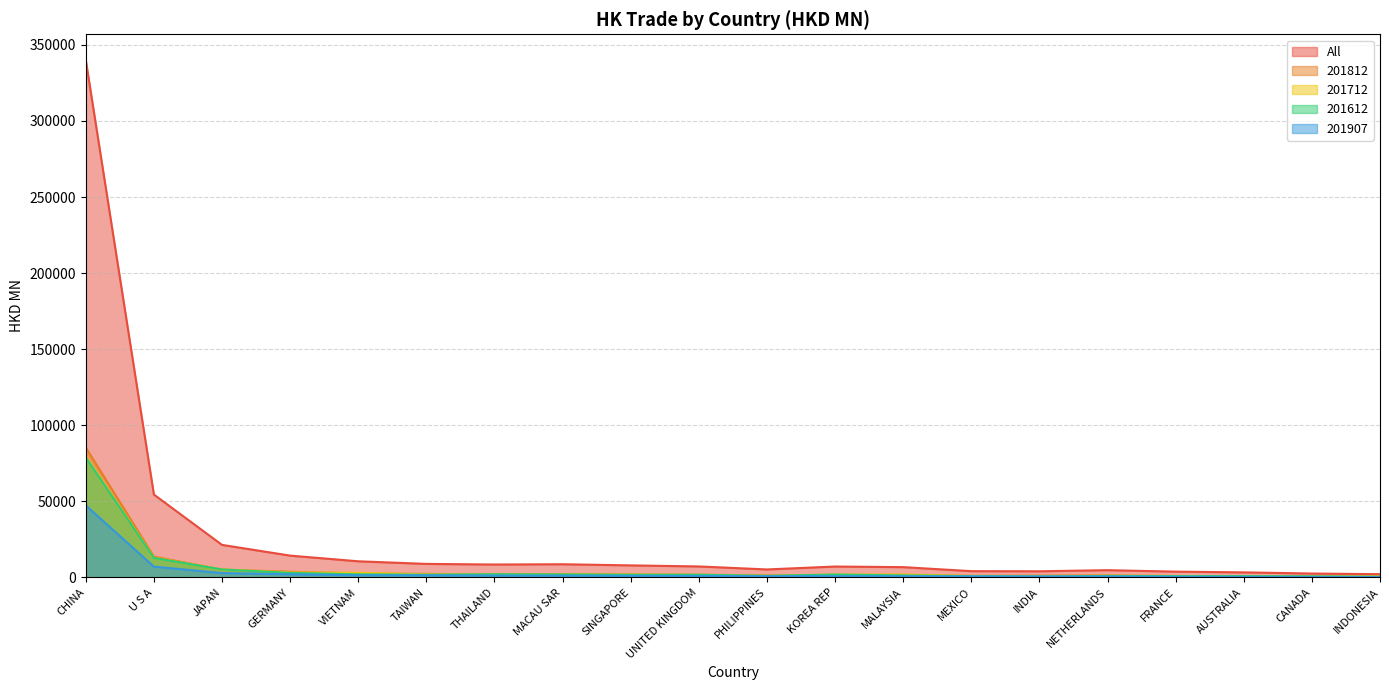

Rank the series at CHINA from lowest to highest value.

201907, 201612, 201712, 201812, All